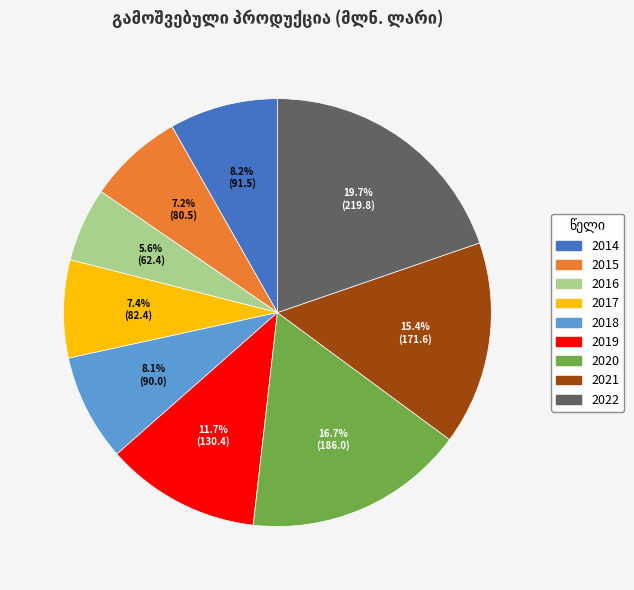

Between 2020 and 2017, which is larger?

2020